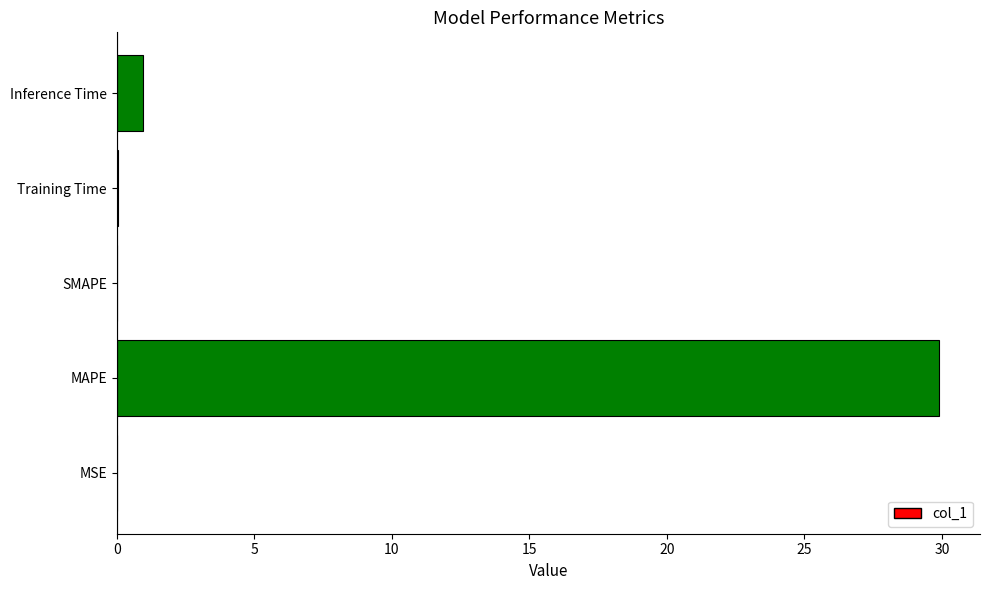

Where is the data nearest to the value 14?

Inference Time